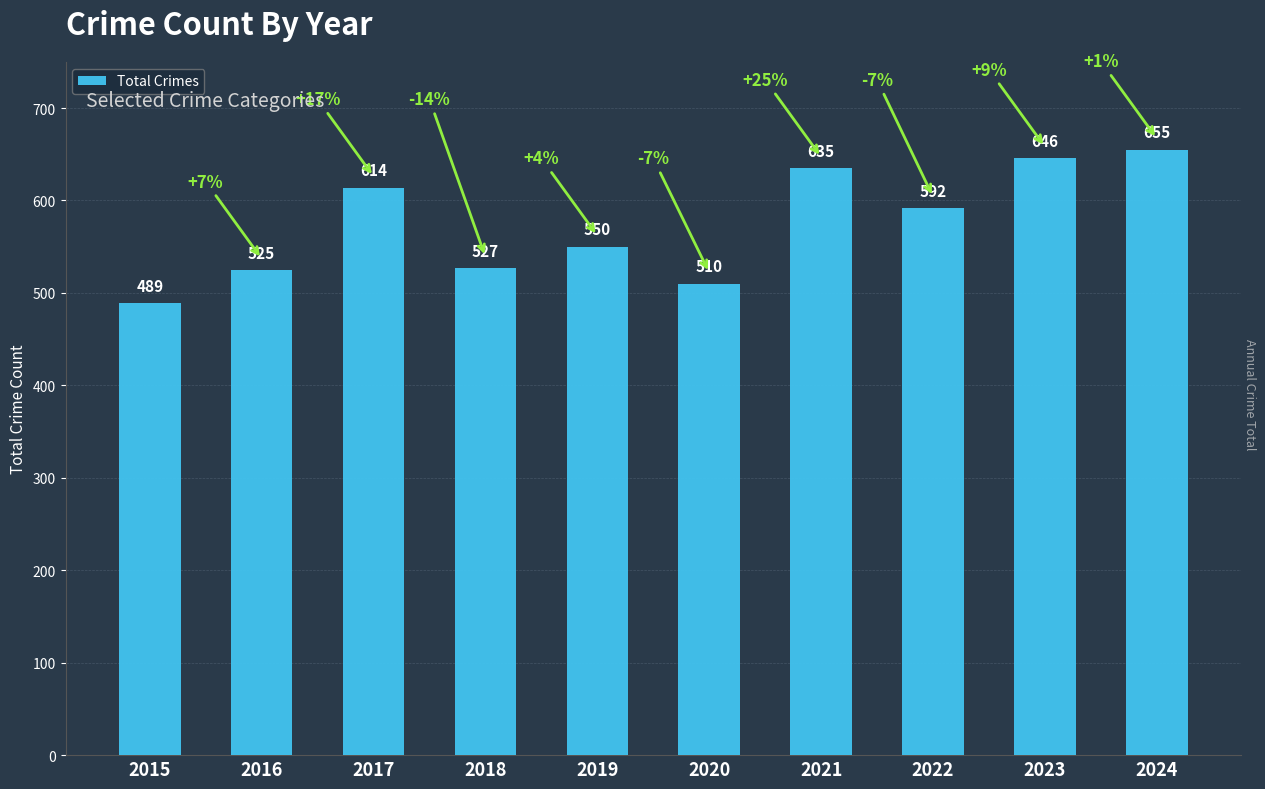

Approximately how many times larger is the value at 2016 compared to 2020?

1.0